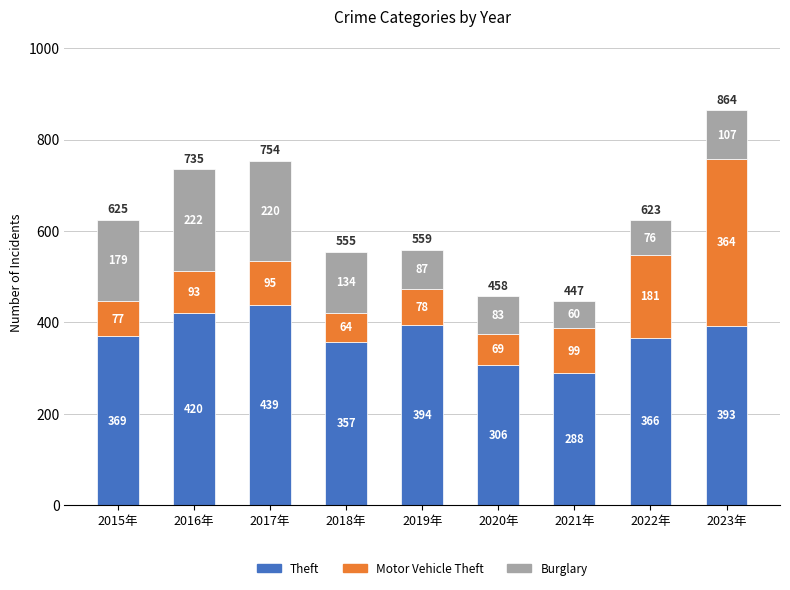

What is the maximum value for Theft?

439